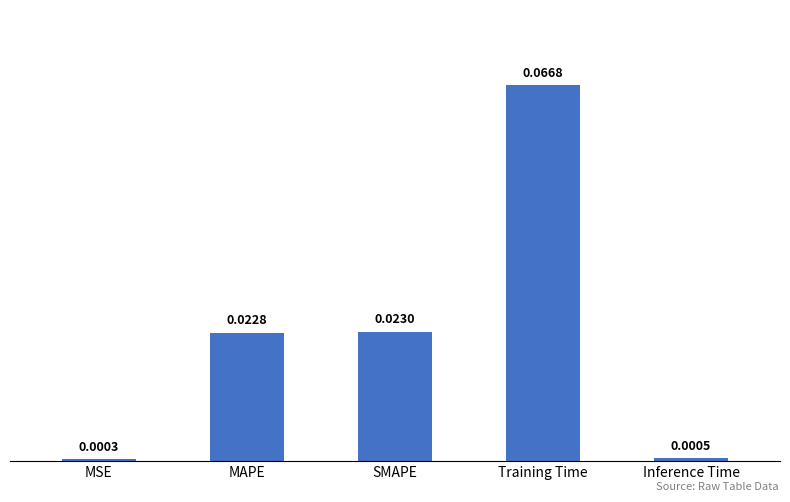

Between Training Time and MSE, which is larger?

Training Time